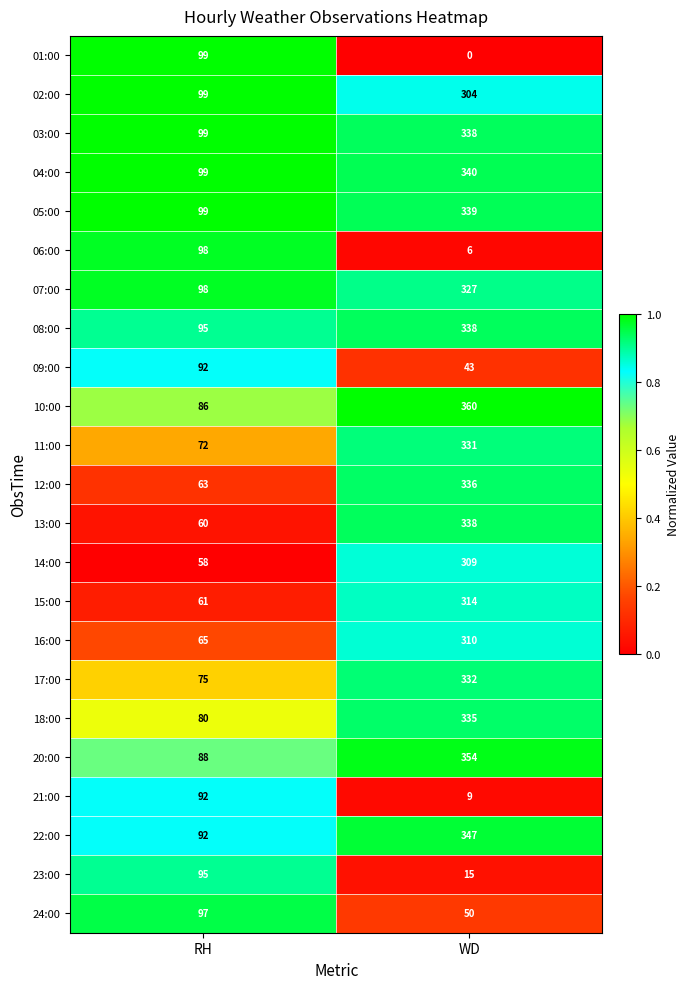

What is the difference between the maximum and minimum values in the 18:00 series?

255